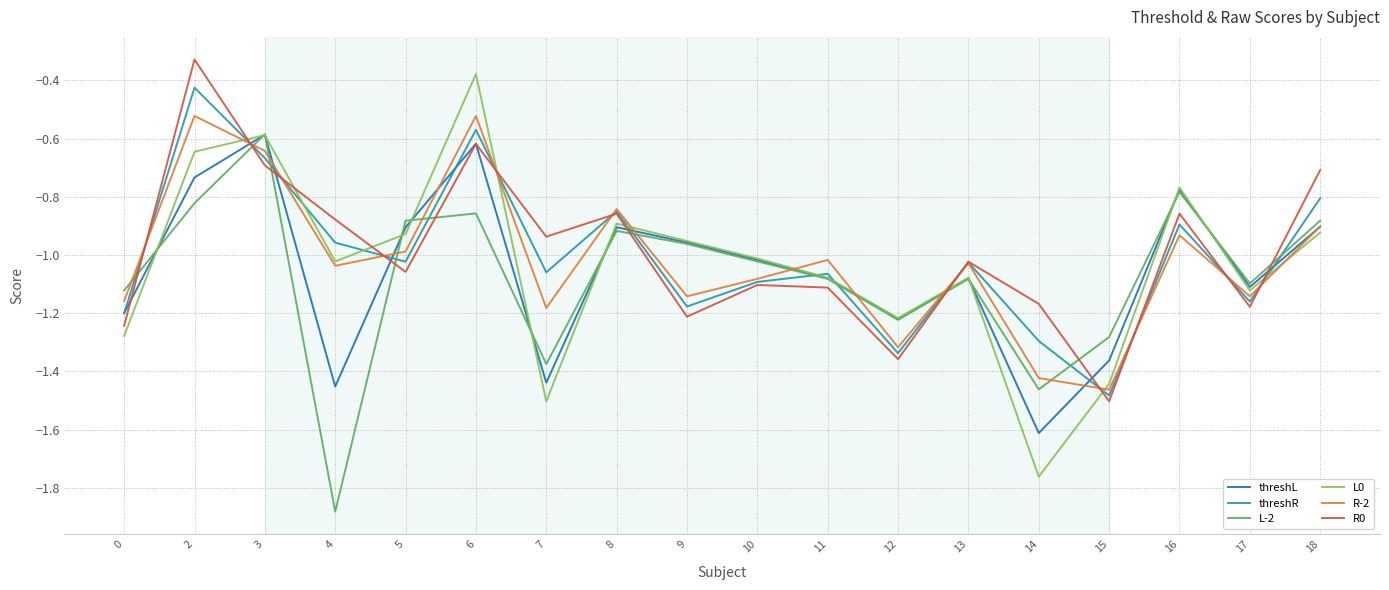

At which category does threshR reach its first local peak?

2